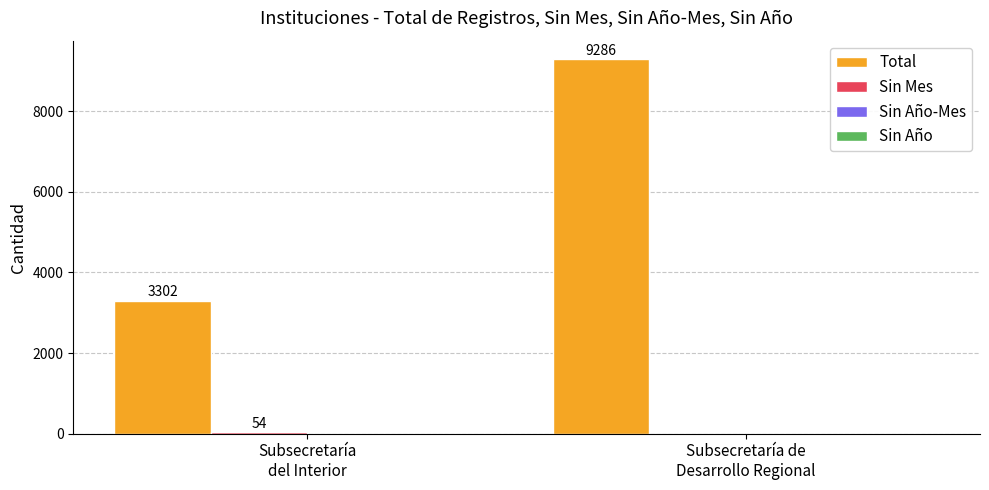

What is the maximum value shown in the chart?

9286